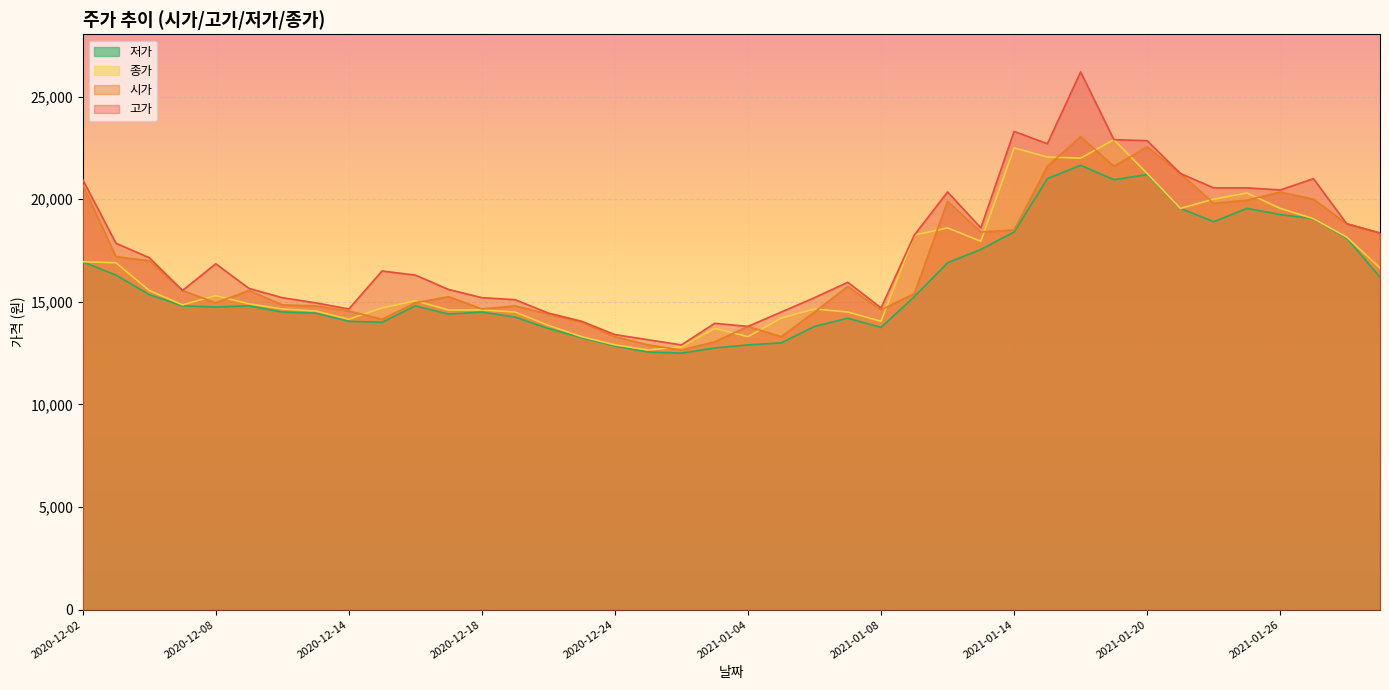

At which category is the sum across all series the highest?

2021-01-18